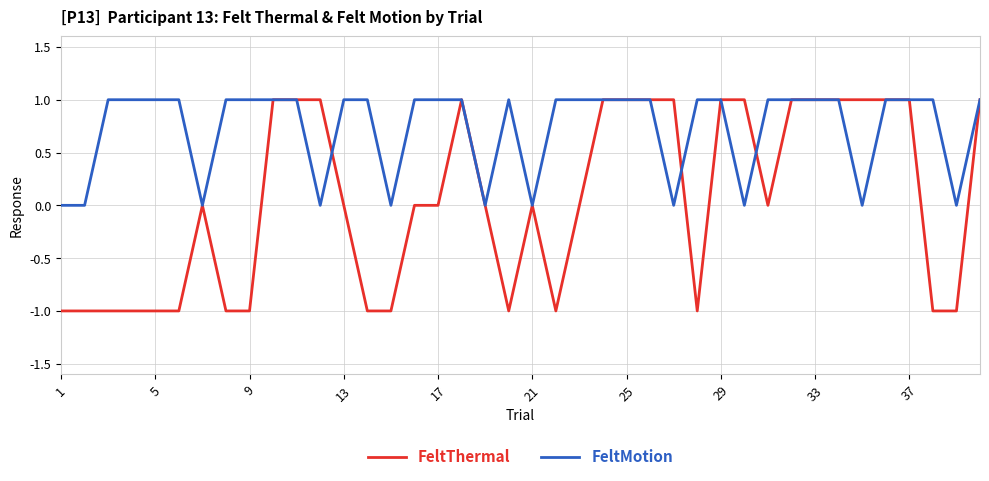

How many lines are shown in the chart?

2